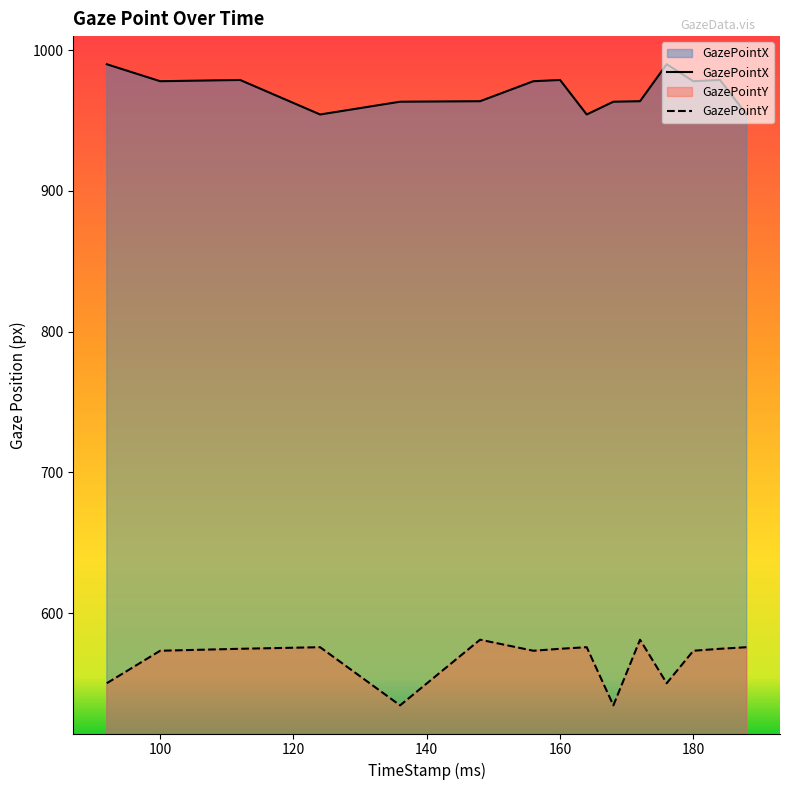

True or false: GazePointY has a value of 188.5 at 136.

False